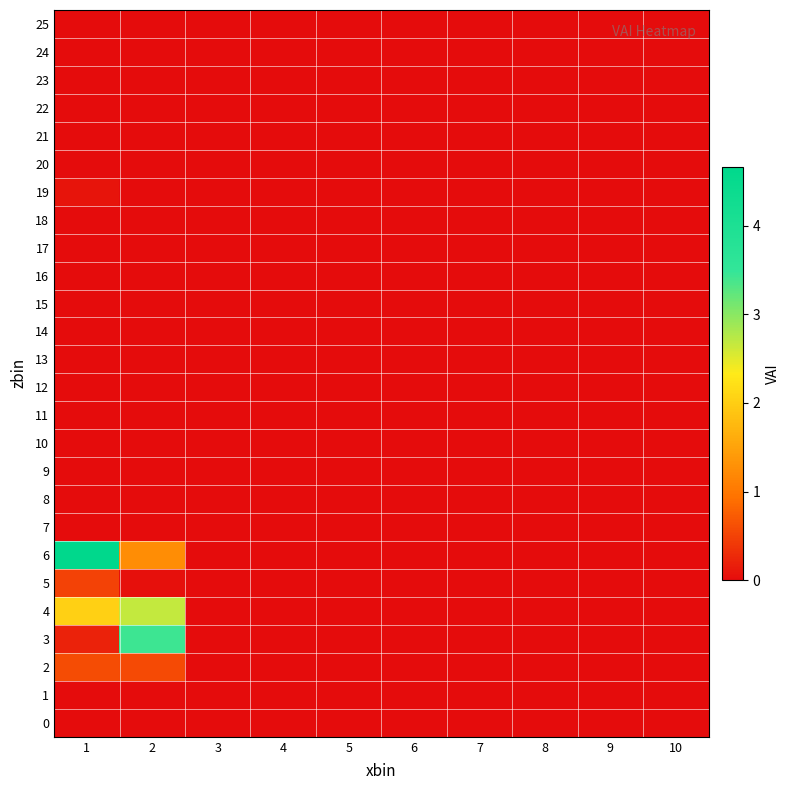

Rank the series at 4 from highest to lowest value.

0, 1, 2, 3, 4, 5, 6, 7, 8, 9, 10, 11, 12, 13, 14, 15, 16, 17, 18, 19, 20, 21, 22, 23, 24, 25